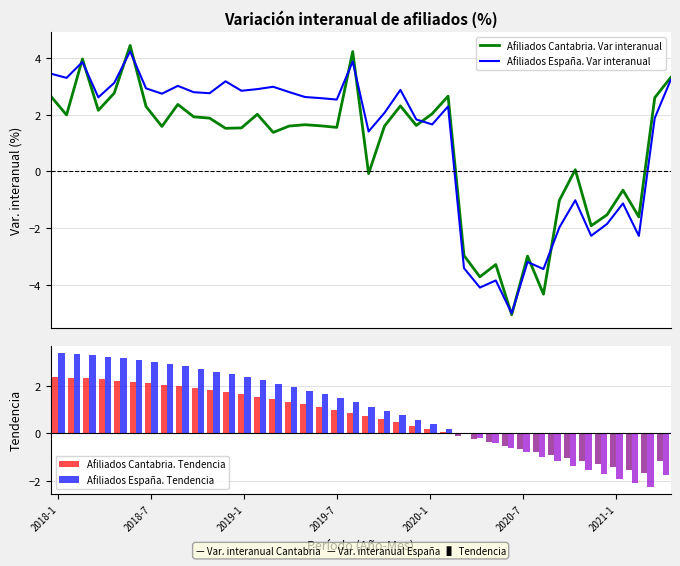

The Afiliados Cantabria. Var interanual series shows 1.7 at 2020-1. True or false?

False